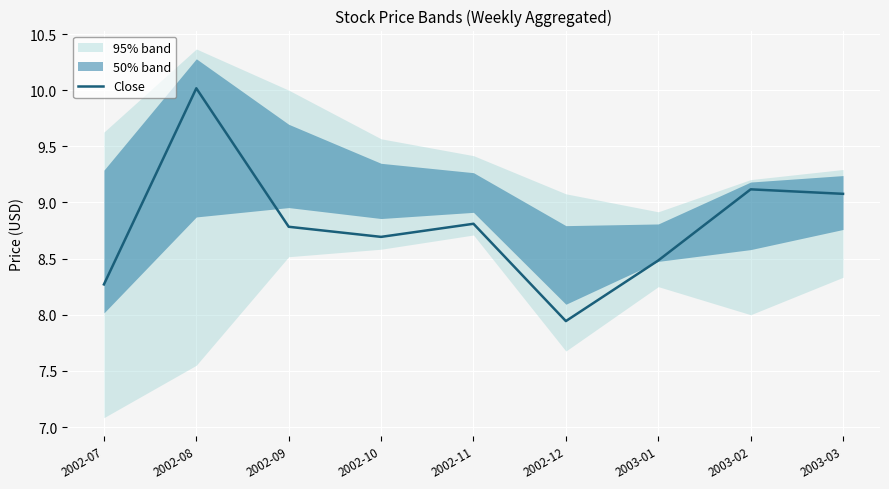

What is the difference between the maximum and minimum values?

2.1